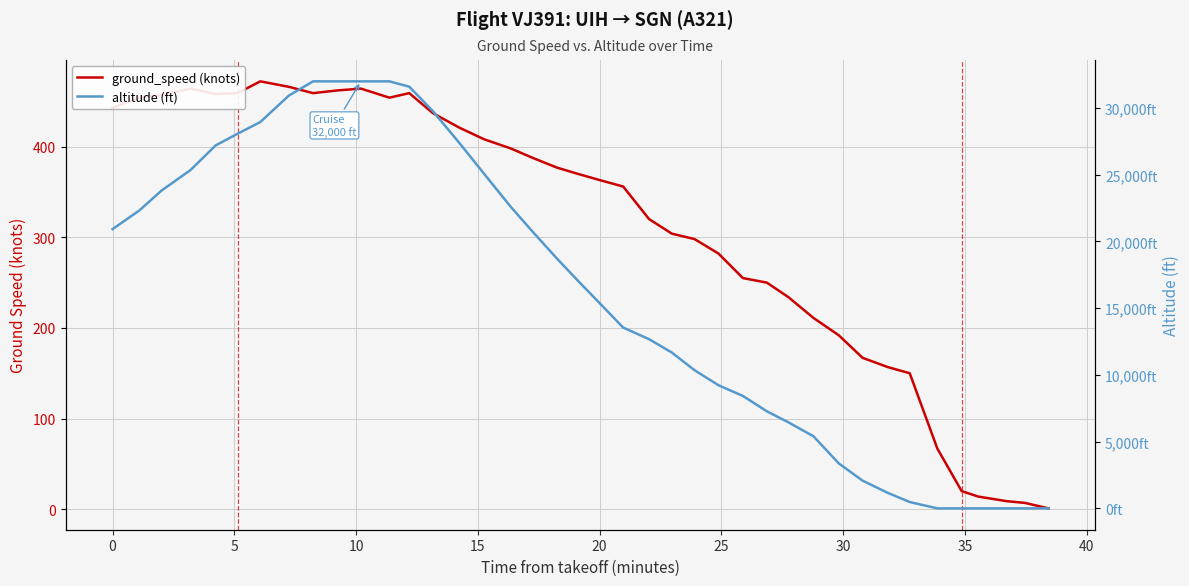

What is the maximum value shown in the chart?

32000